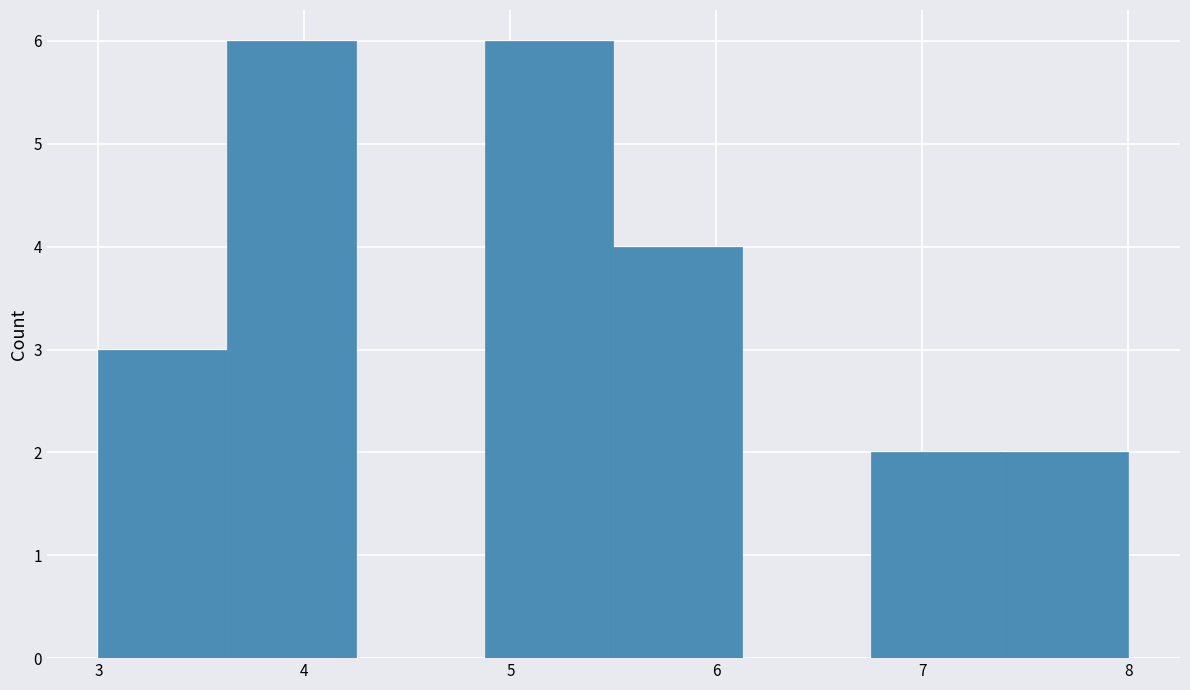

How tall is the bar that spans 3.6 to 4.3 on the x-axis? Neither the bar edges nor the heights are printed on the chart, so give them approximately, as read against the axes.

6